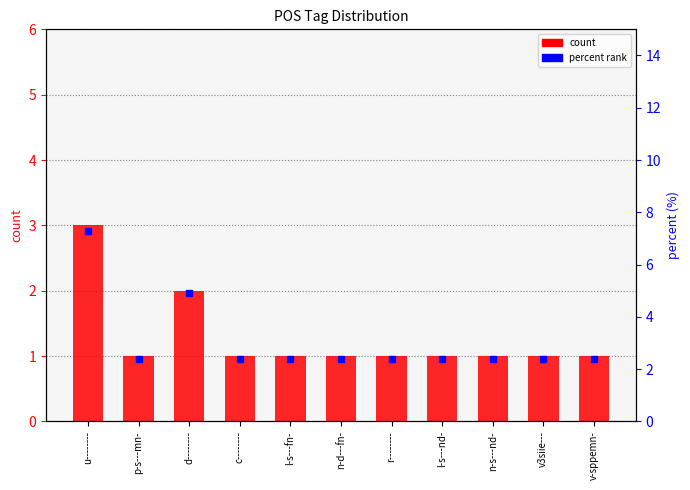

Is the value of percentile rank within the sample at r-------- greater than the value of count at r--------?

Yes